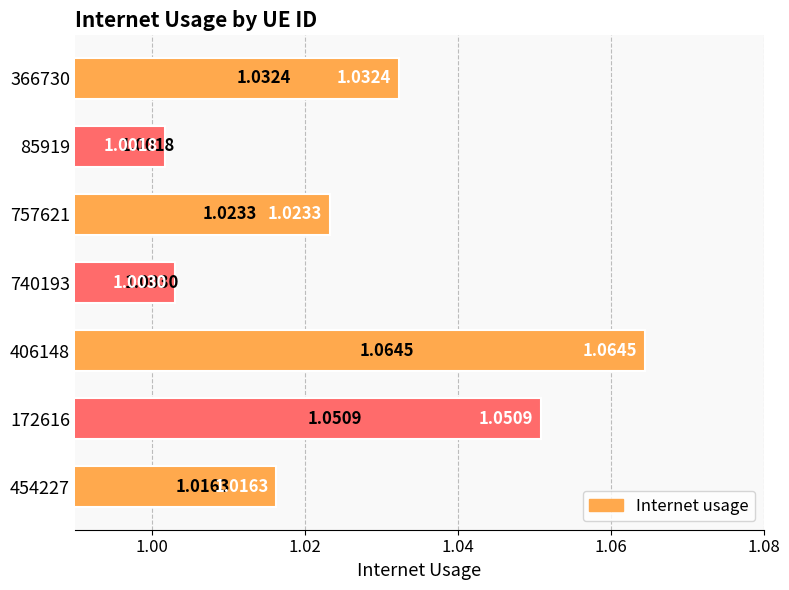

Between 172616 and 757621, which is larger?

172616